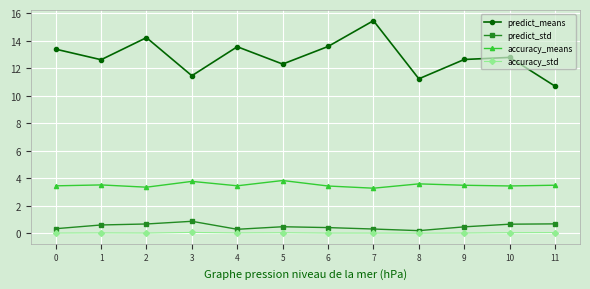

At how many categories does at least one series exceed 6?

12